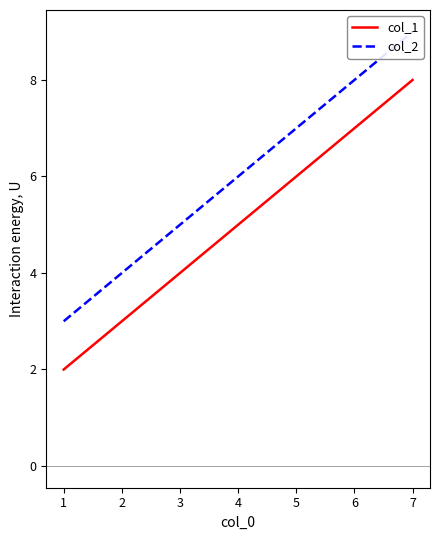

What is the highest value of the col_1 series?

8